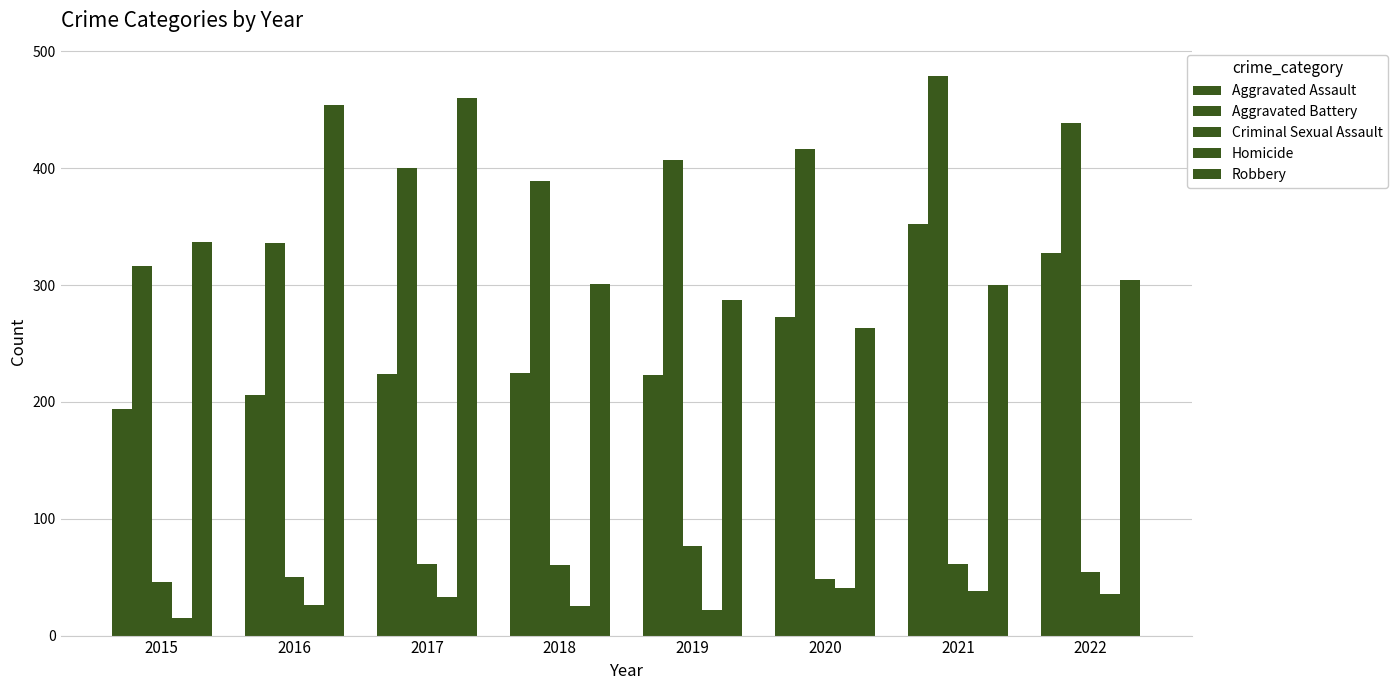

How many bars are there in each group?

5